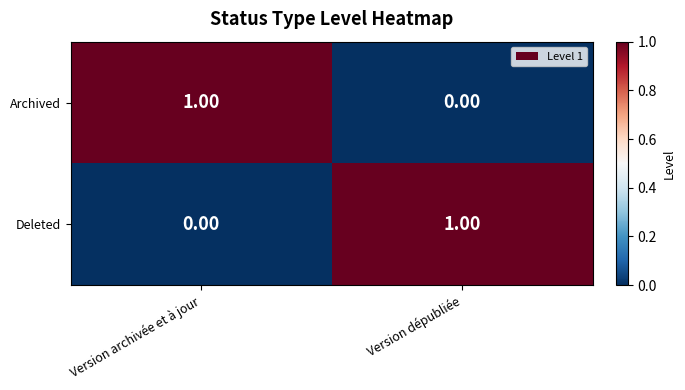

Where is Deleted nearest to the value 0?

Version archivée et à jour